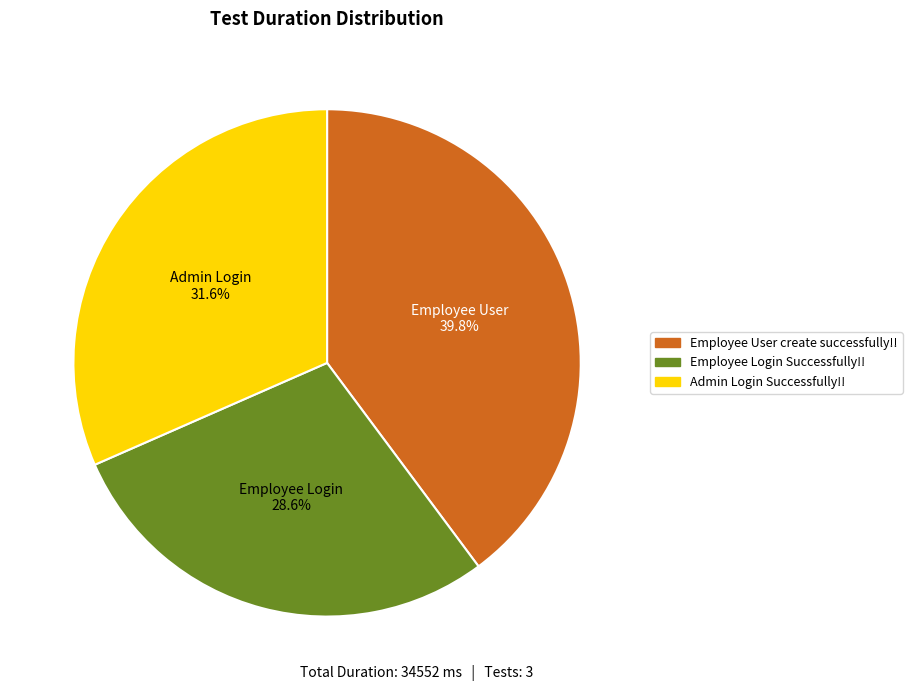

Is Employee User create successfully!! the majority of the pie?

No